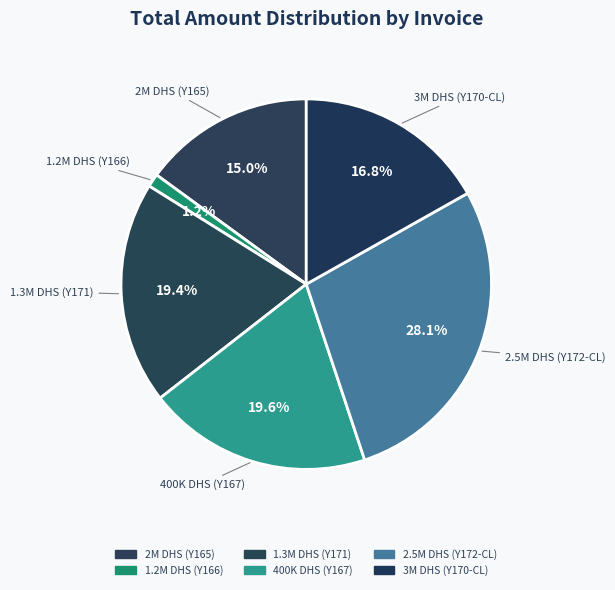

To the nearest percent, what is the difference between the largest and smallest slice percentages?

27%